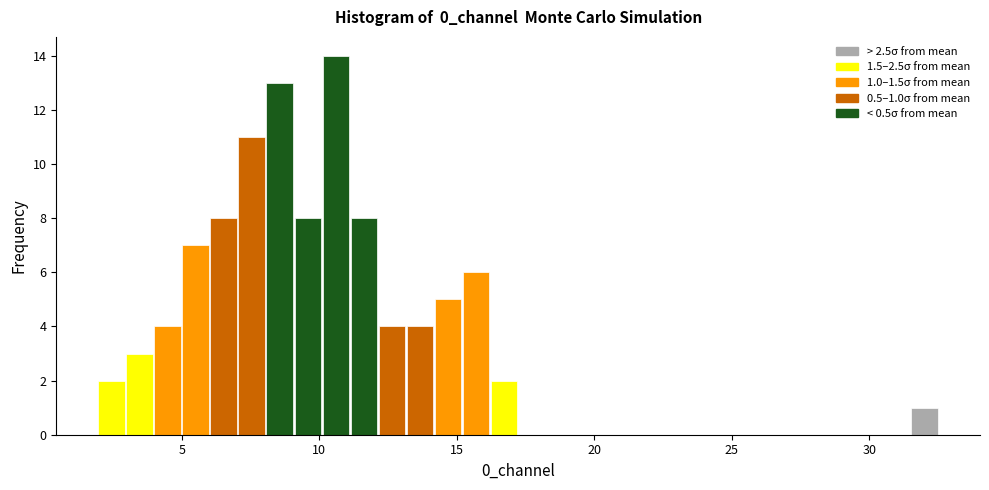

Read against the x-axis, roughly where is the centre of the tallest bar?

10.5